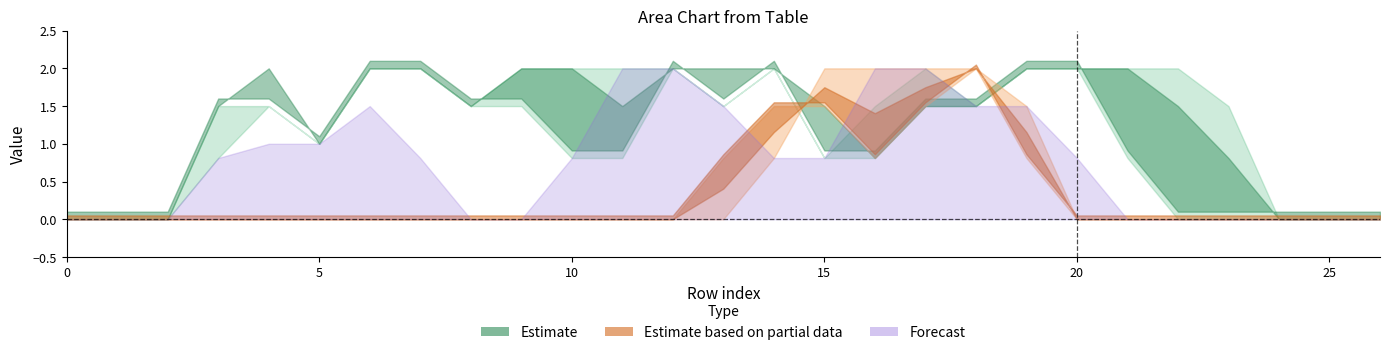

Which has a higher value, 26 or 18?

18